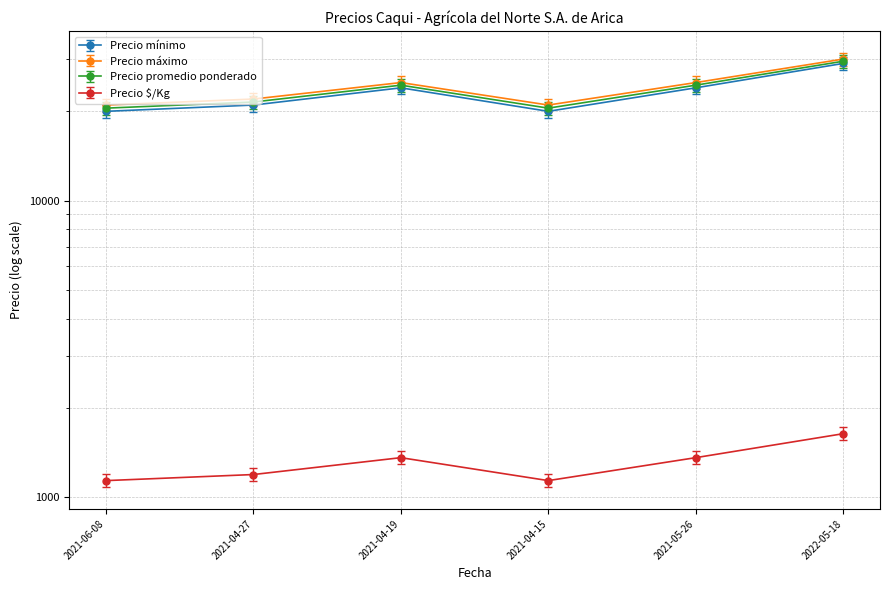

True or false: Precio promedio ponderado and Precio mínimo cross at least once.

False